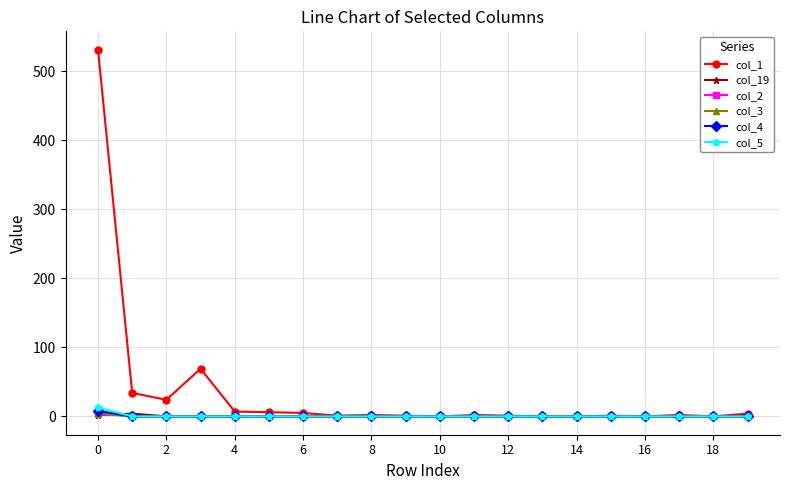

Which series has the widest spread of values?

col_1